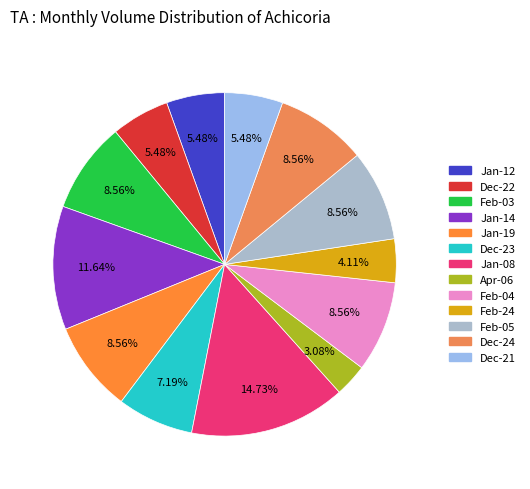

Is there any slice that represents more than half of the pie?

No